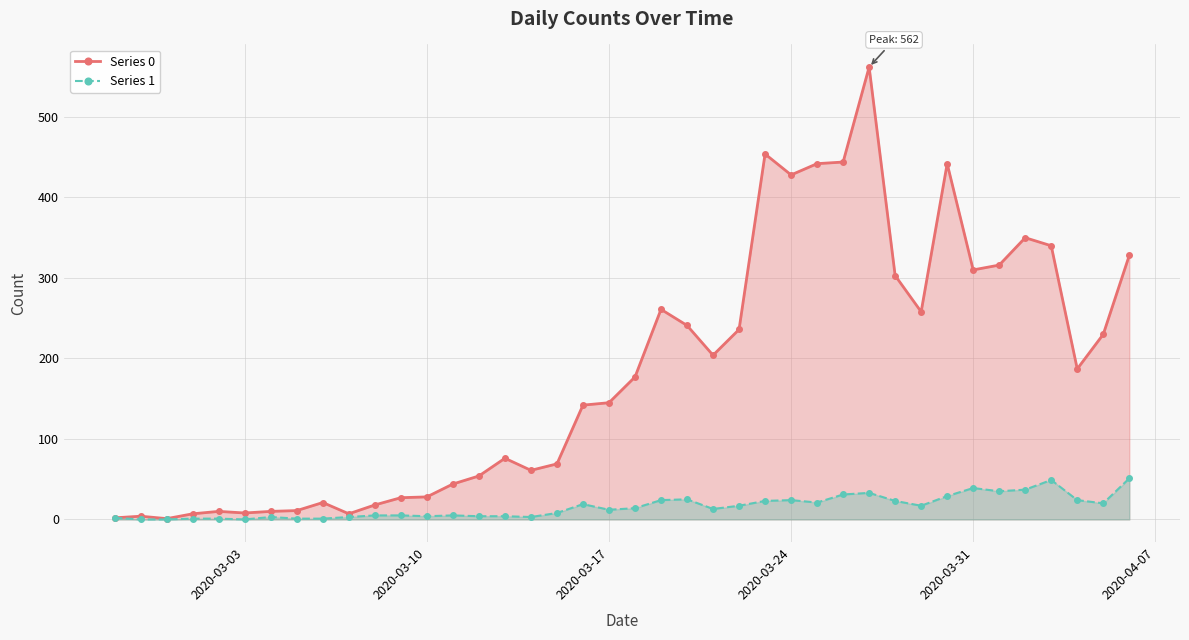

Does the chart display data point markers on the line(s)?

Yes